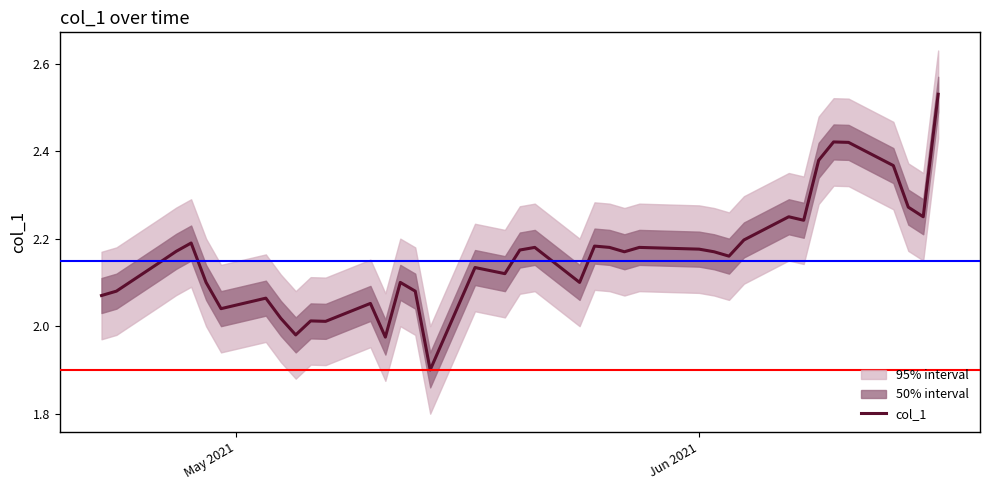

True or false: the data has more than 2 interior local peaks.

True